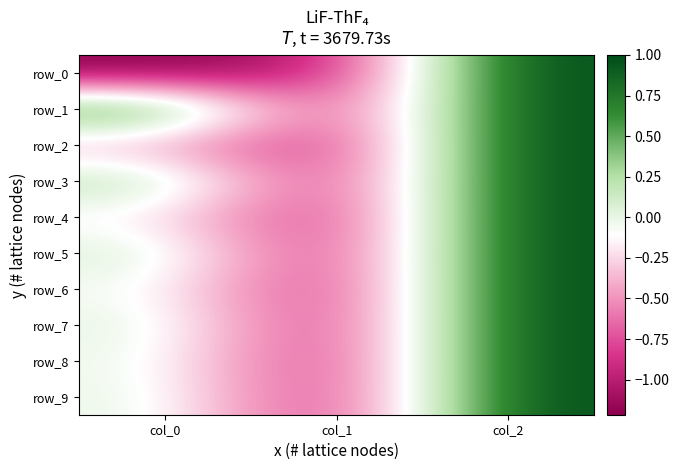

Is it true that row_4 equals -0.0 at col_0?

False